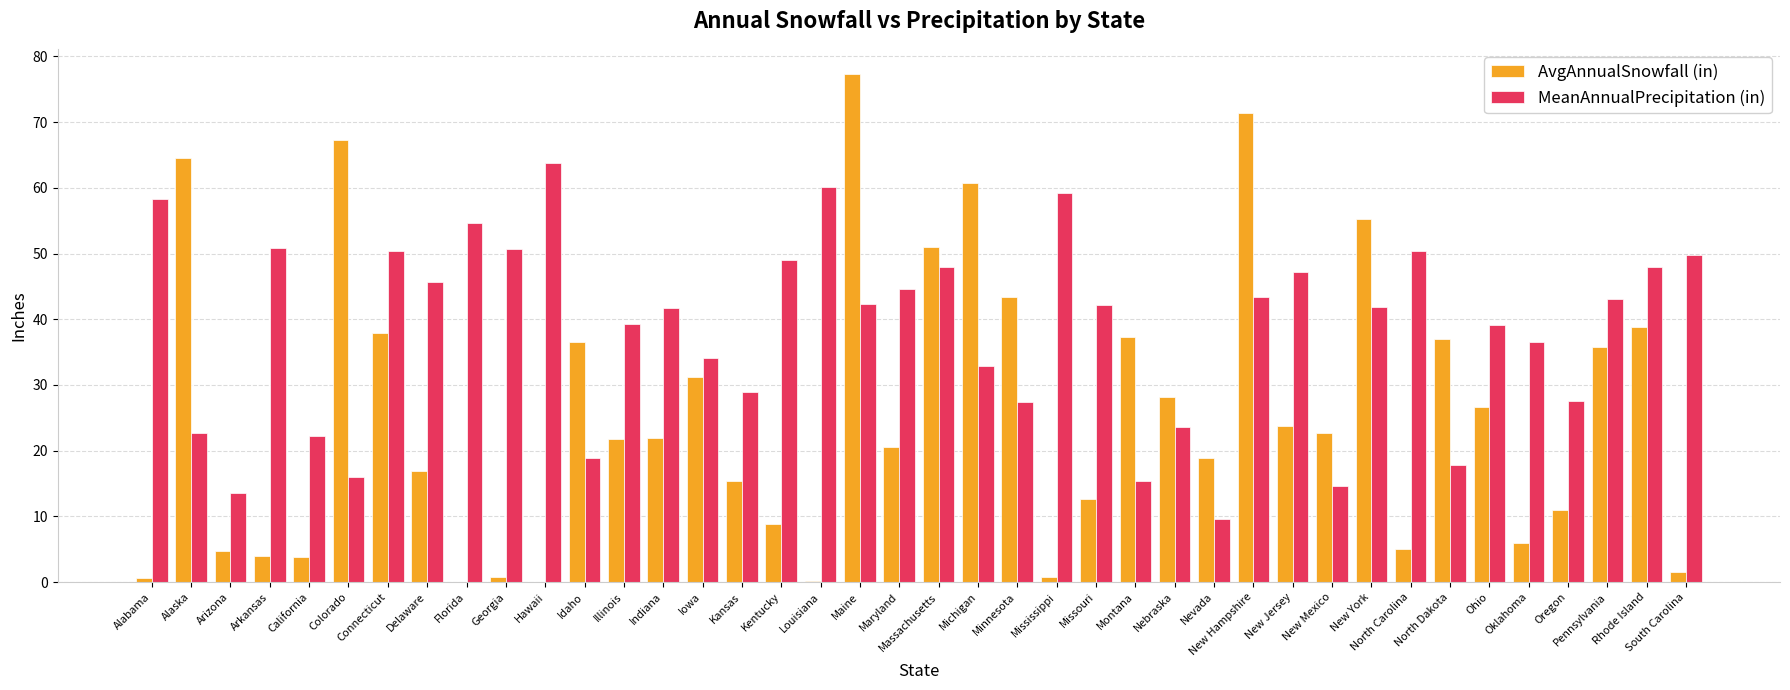

Which label corresponds to the largest value in the chart?

Maine